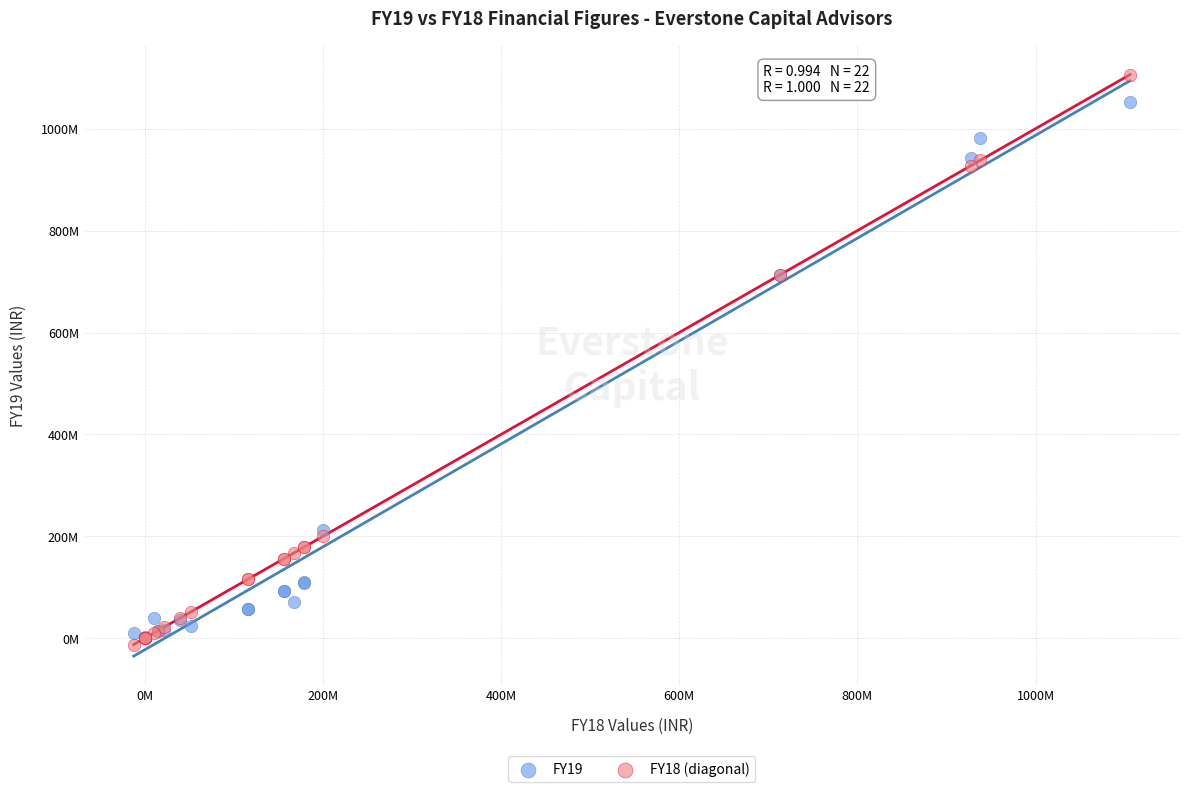

Which series reaches the maximum Y coordinate?

FY18 (diagonal)